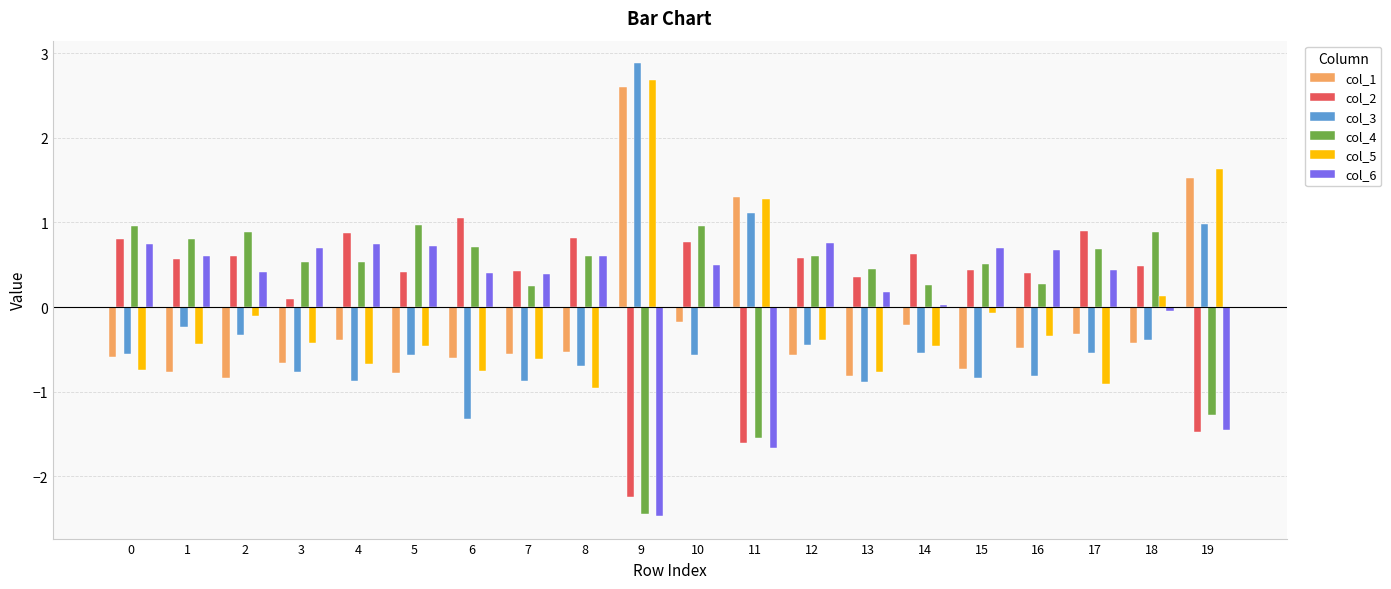

What is the sum of all col_4 values?

5.6